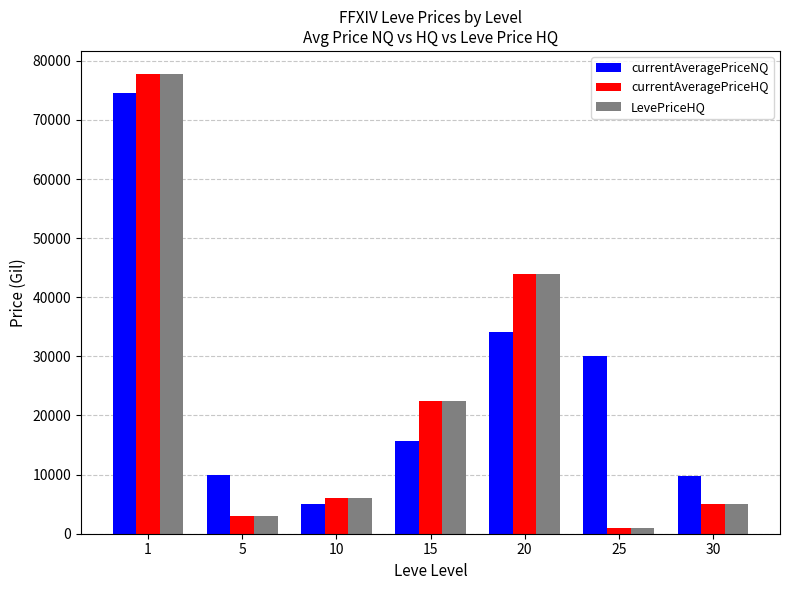

What is the highest value of the currentAveragePriceNQ series?

74554.8